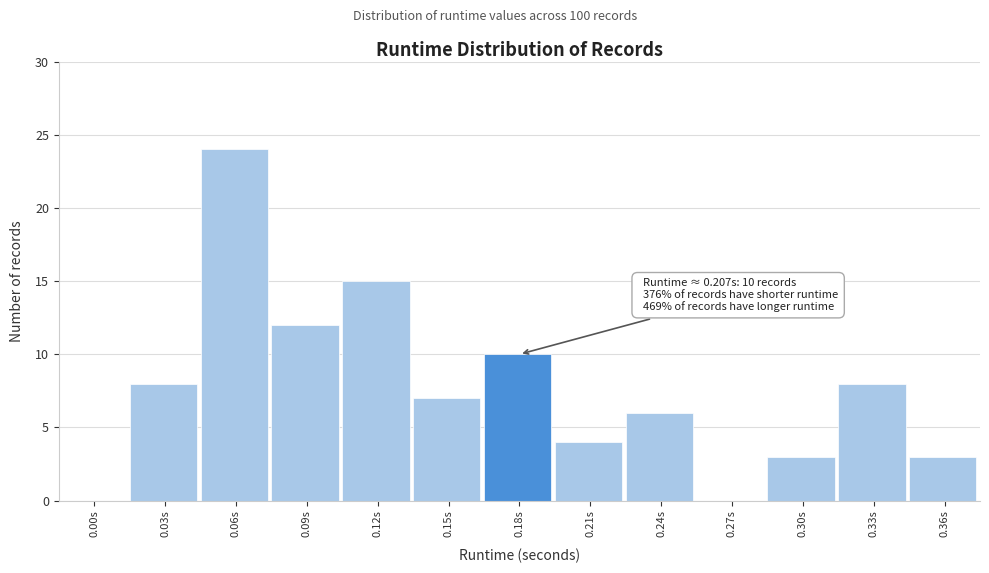

Reading left to right, list all the values displayed in this chart.

0.00s=0	0.03s=8	0.06s=24	0.09s=12	0.12s=15	0.15s=7	0.18s=10	0.21s=4	0.24s=6	0.27s=0	0.30s=3	0.33s=8	0.36s=3